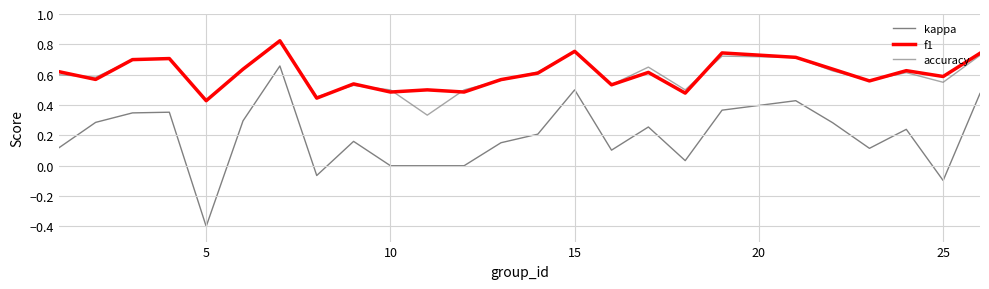

How many lines are shown in the chart?

3